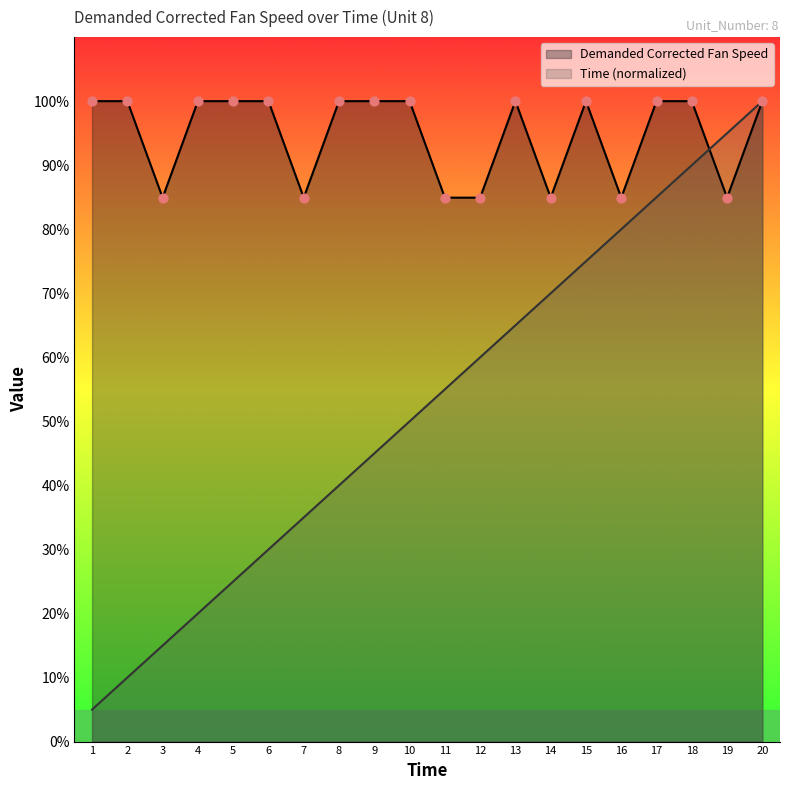

What is the total value across all series at 20?

200.0